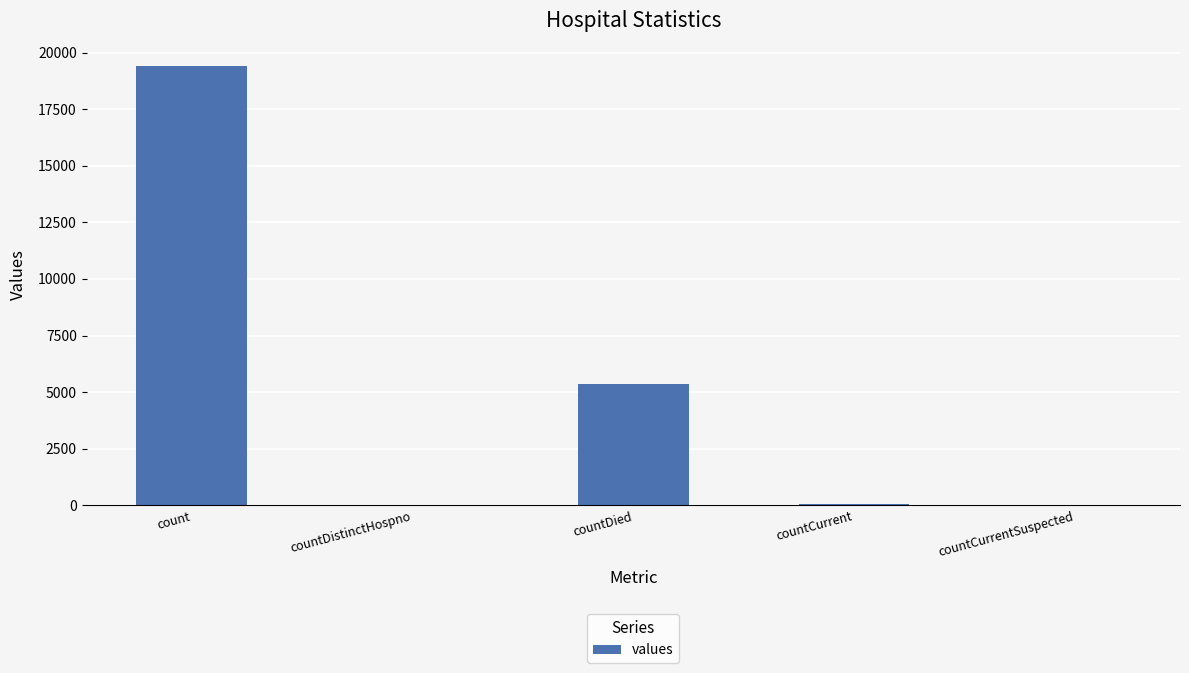

Count the number of data series in this chart.

1